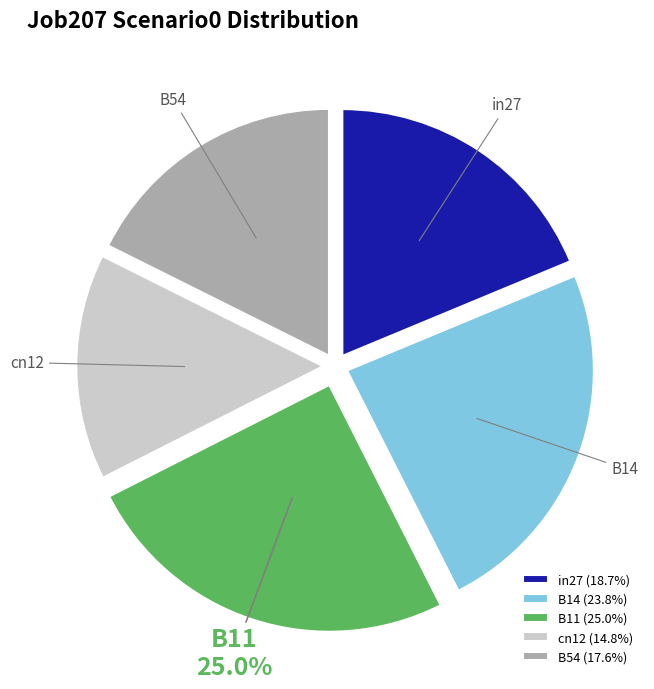

Does B54 account for over 50% of the chart?

No